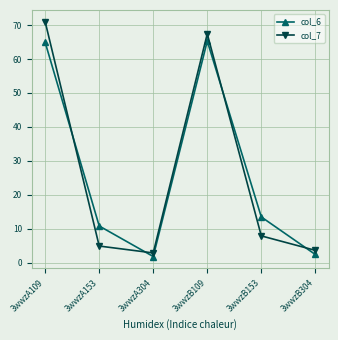

Reading left to right, transcribe all the data shown in this chart.

col_6: 3wwzA109=64.9	3wwzA153=10.8	3wwzA304=1.8	3wwzB109=65.3	3wwzB153=13.5	3wwzB304=2.4
col_7: 3wwzA109=71.0	3wwzA153=4.9	3wwzA304=2.9	3wwzB109=67.4	3wwzB153=7.9	3wwzB304=3.7